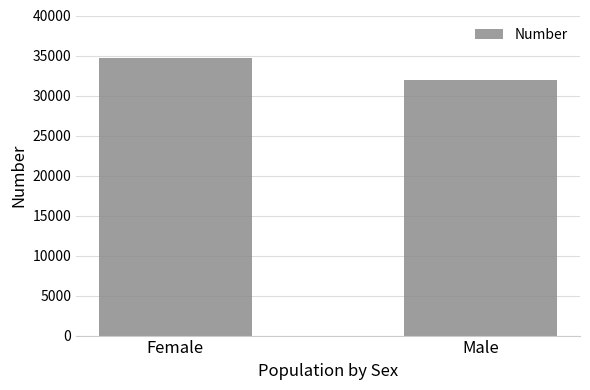

Count the number of categories in the chart.

2